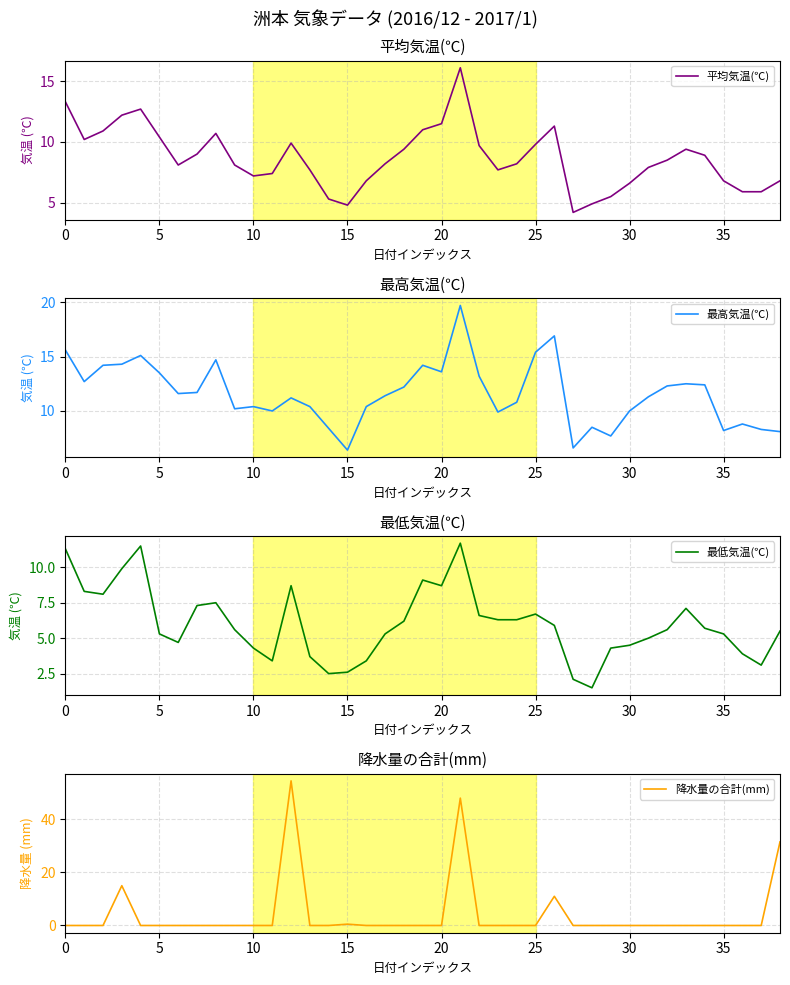

List the series in order of their overall mean, highest first.

最高気温(℃), 平均気温(℃), 最低気温(℃), 降水量の合計(mm)